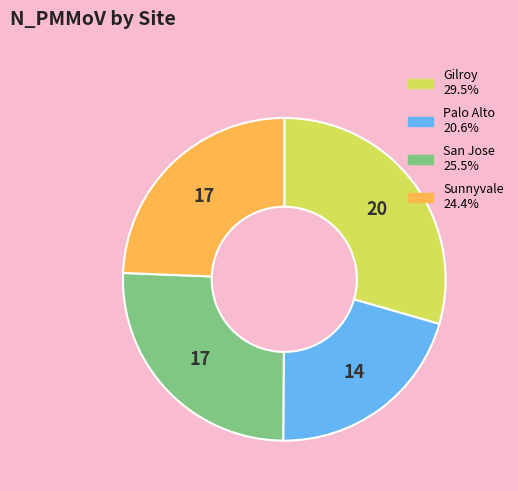

Approximately how many times larger is the value at Palo Alto compared to San Jose?

0.8